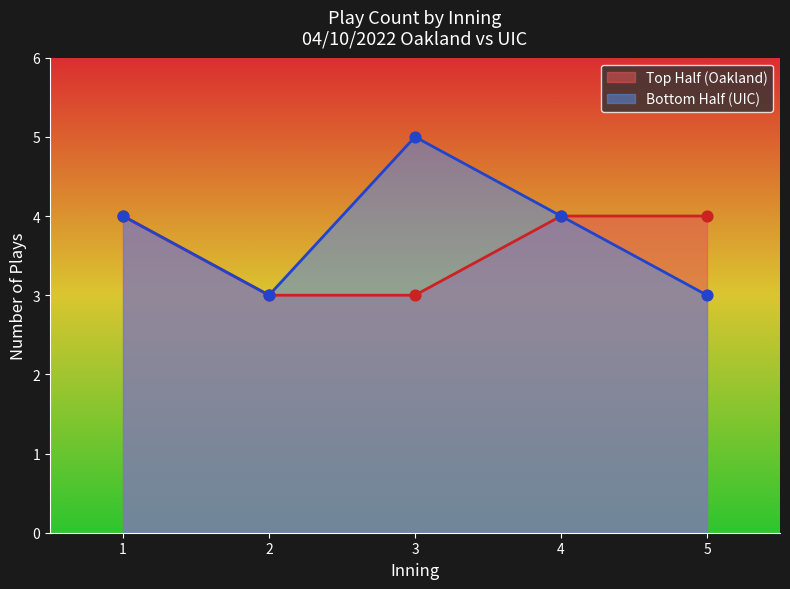

What are all the series names shown in the legend?

Top Half (Oakland), Bottom Half (UIC)